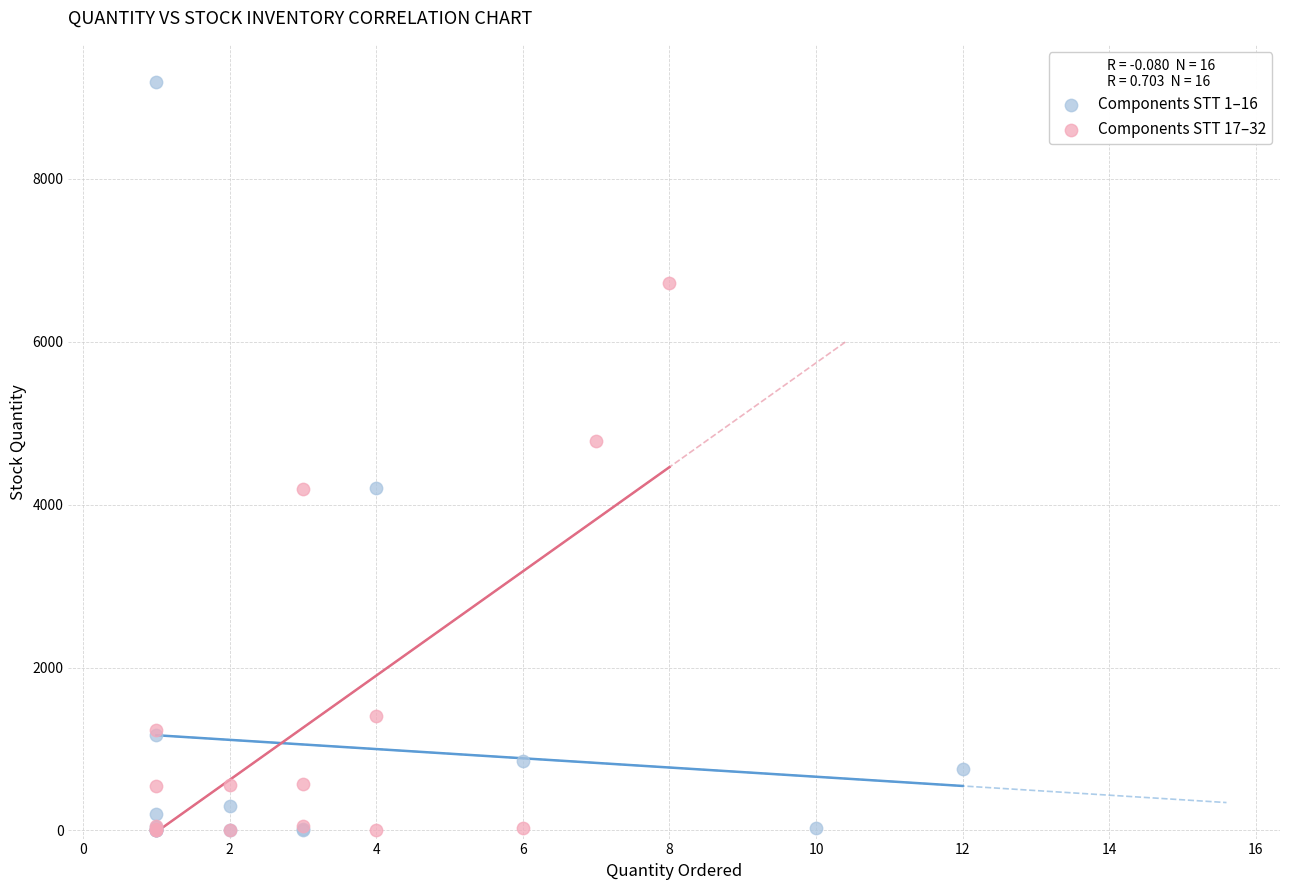

Which series has the widest spread of Y values?

Components STT 1–16